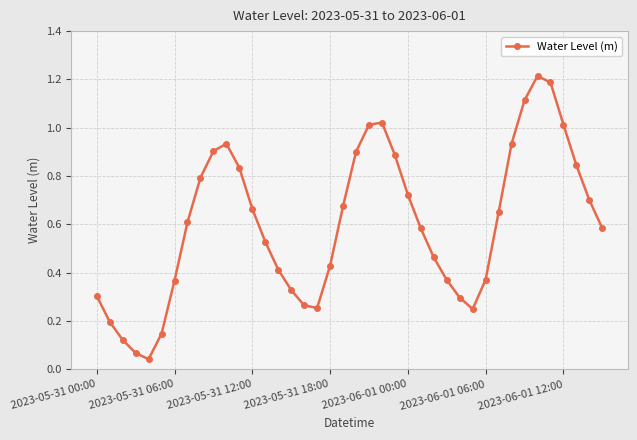

What is the sum of all values?

24.0